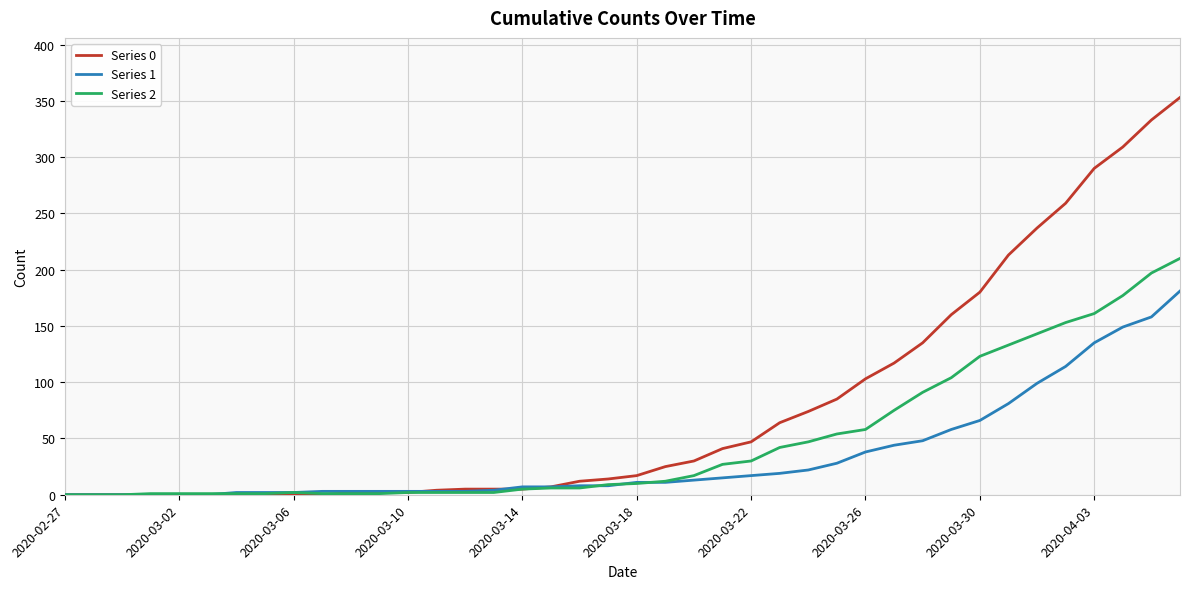

Which series has the largest range (max minus min)?

Series 0